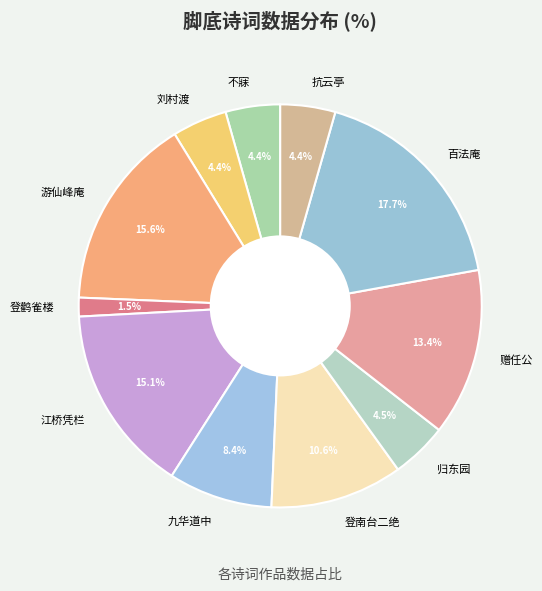

To the nearest percent, what is the difference between the largest and smallest slice percentages?

16%